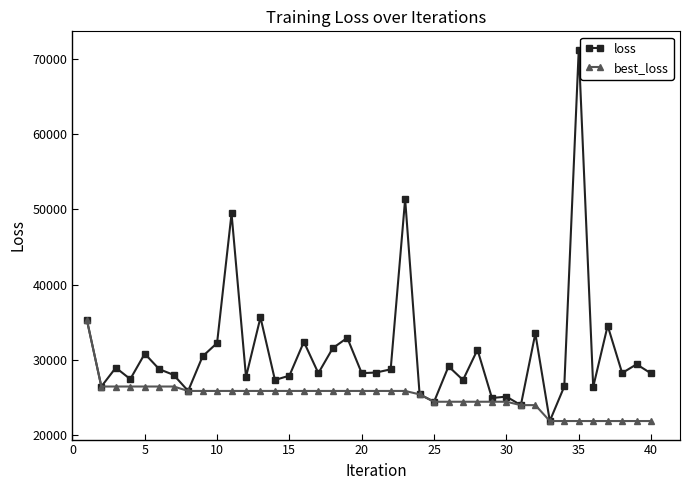

What is the maximum value shown in the chart?

71216.6